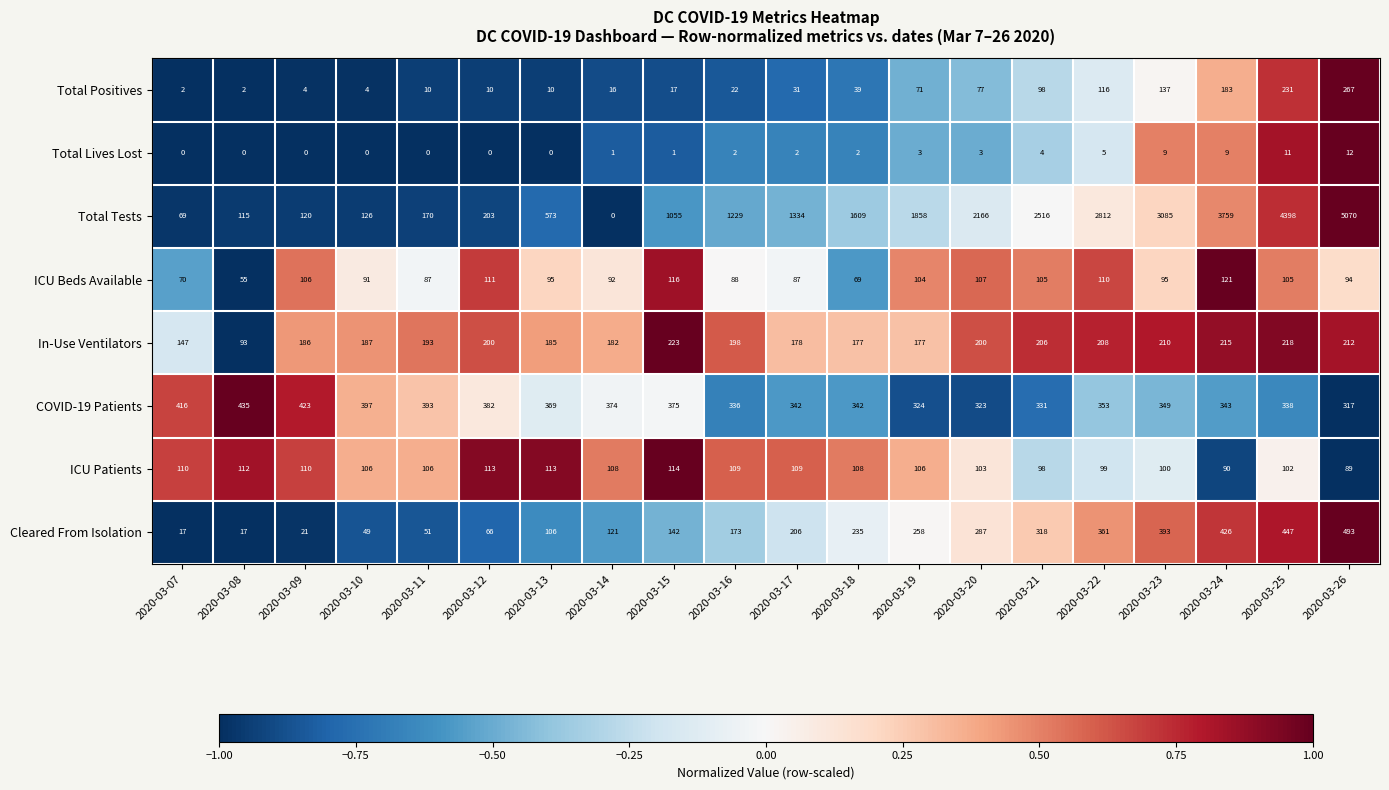

What is the average value of the ICU Beds Available series?

95